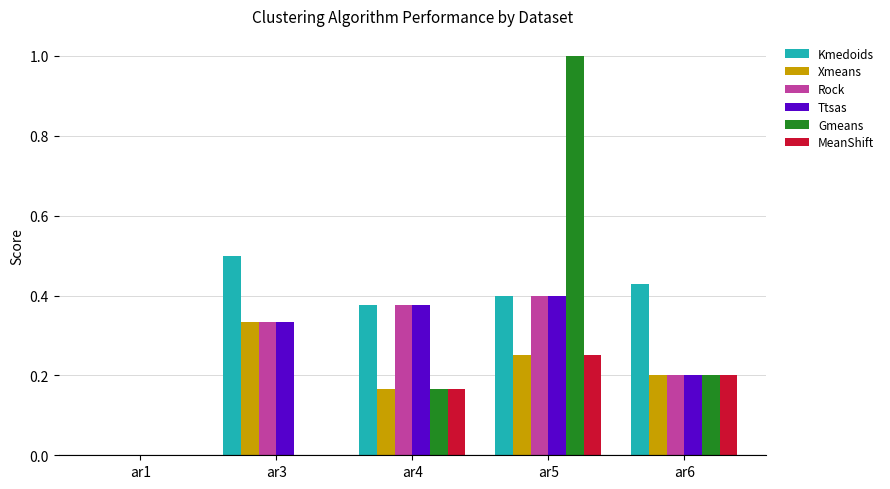

Which label corresponds to the largest value in the chart?

ar5